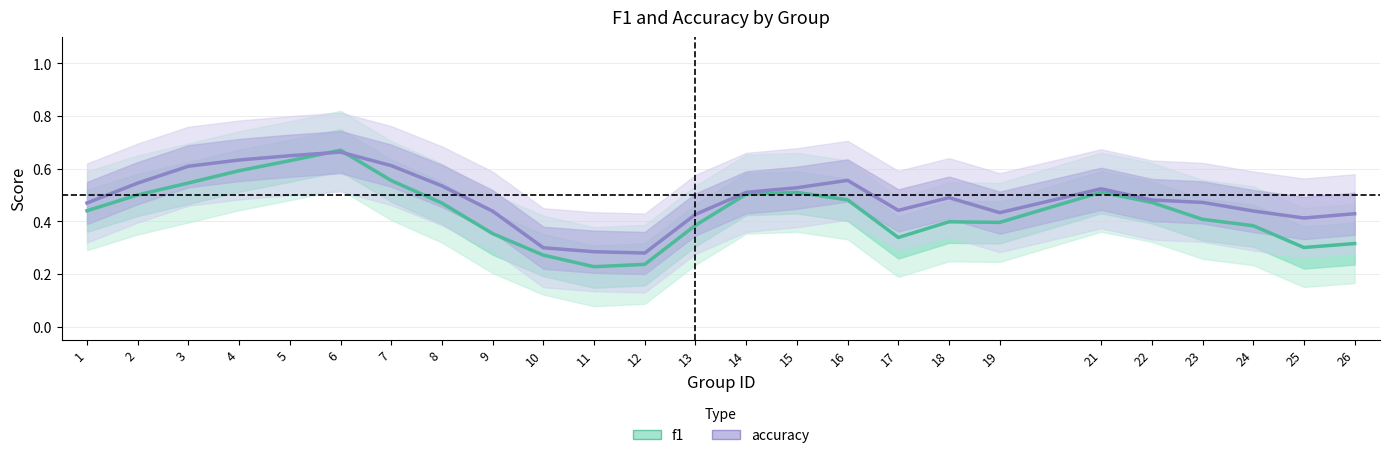

At which label is accuracy closest to 0?

12